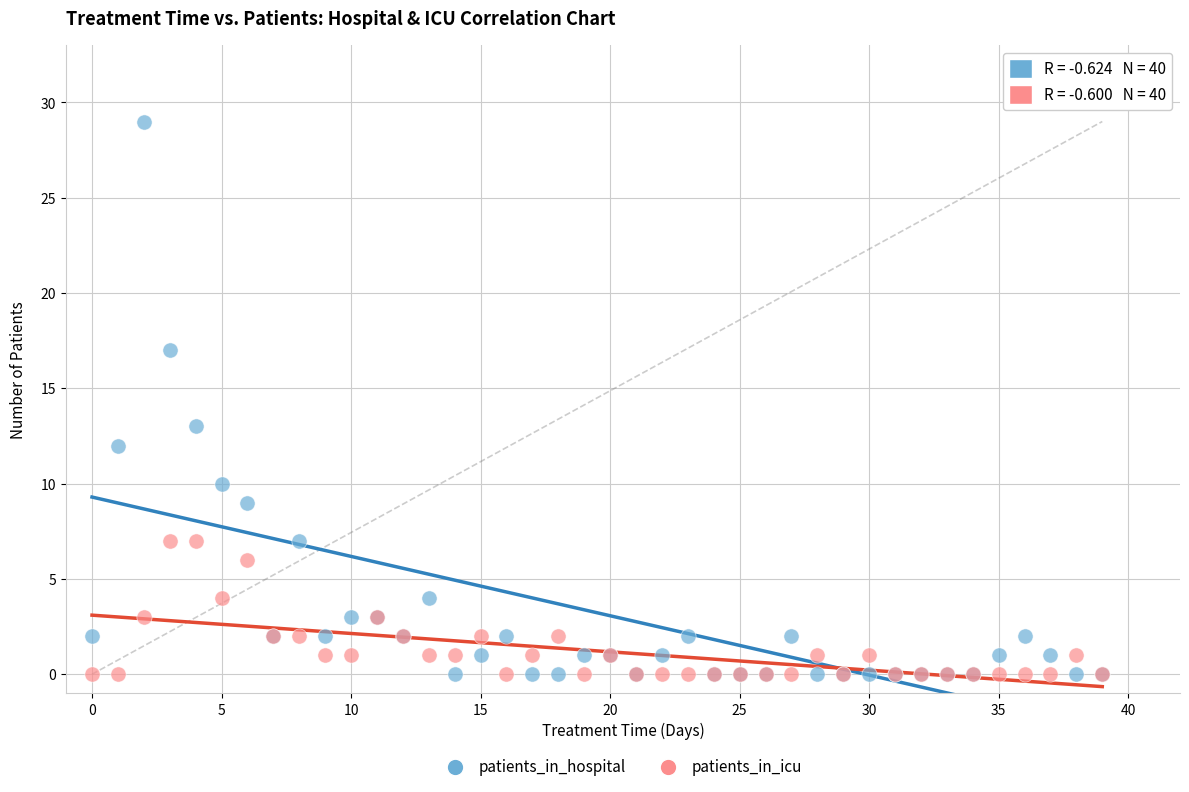

What are all the series names shown in the legend?

patients_in_hospital, patients_in_icu